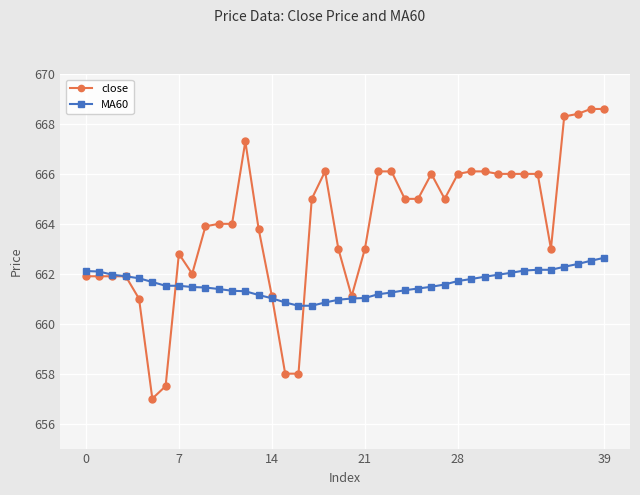

How many series are shown in this chart?

2